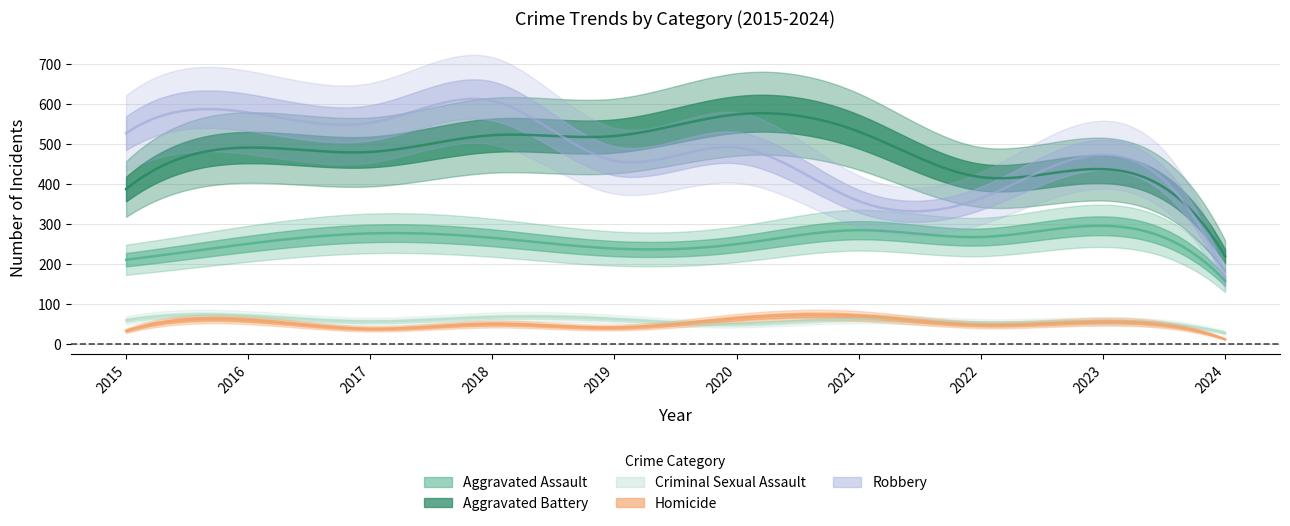

The Criminal Sexual Assault series shows 56 at 2023. True or false?

True